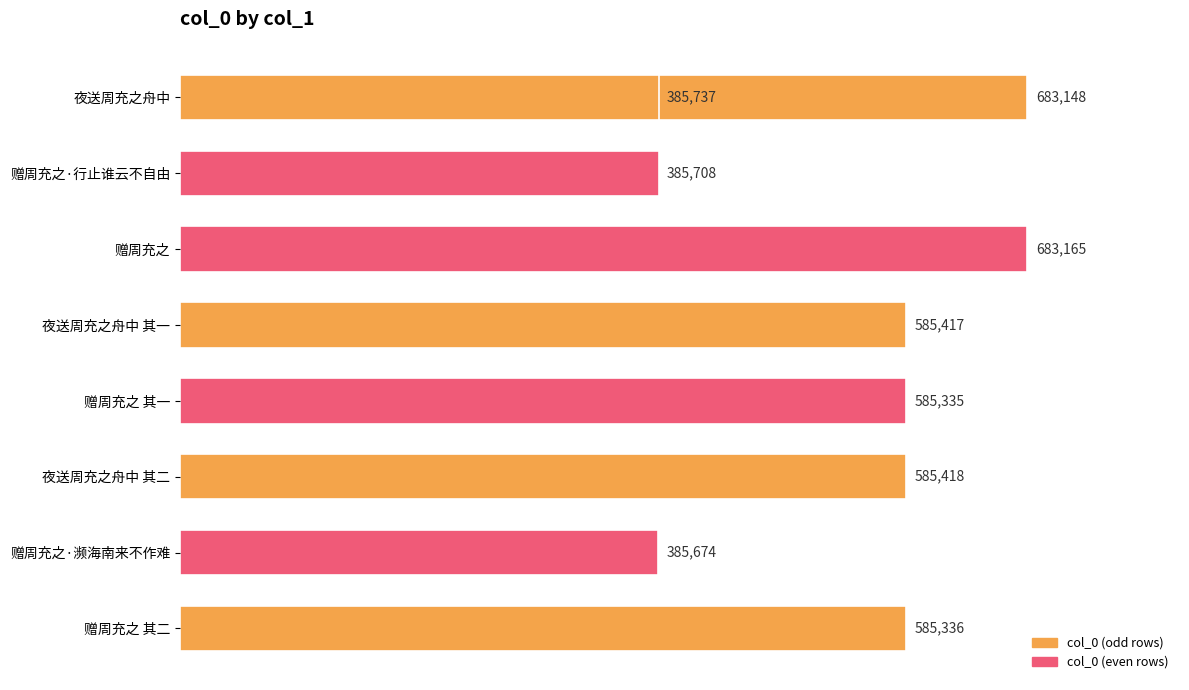

What is the change in value from 赠周充之 to 赠周充之·濒海南来不作难?

-297491